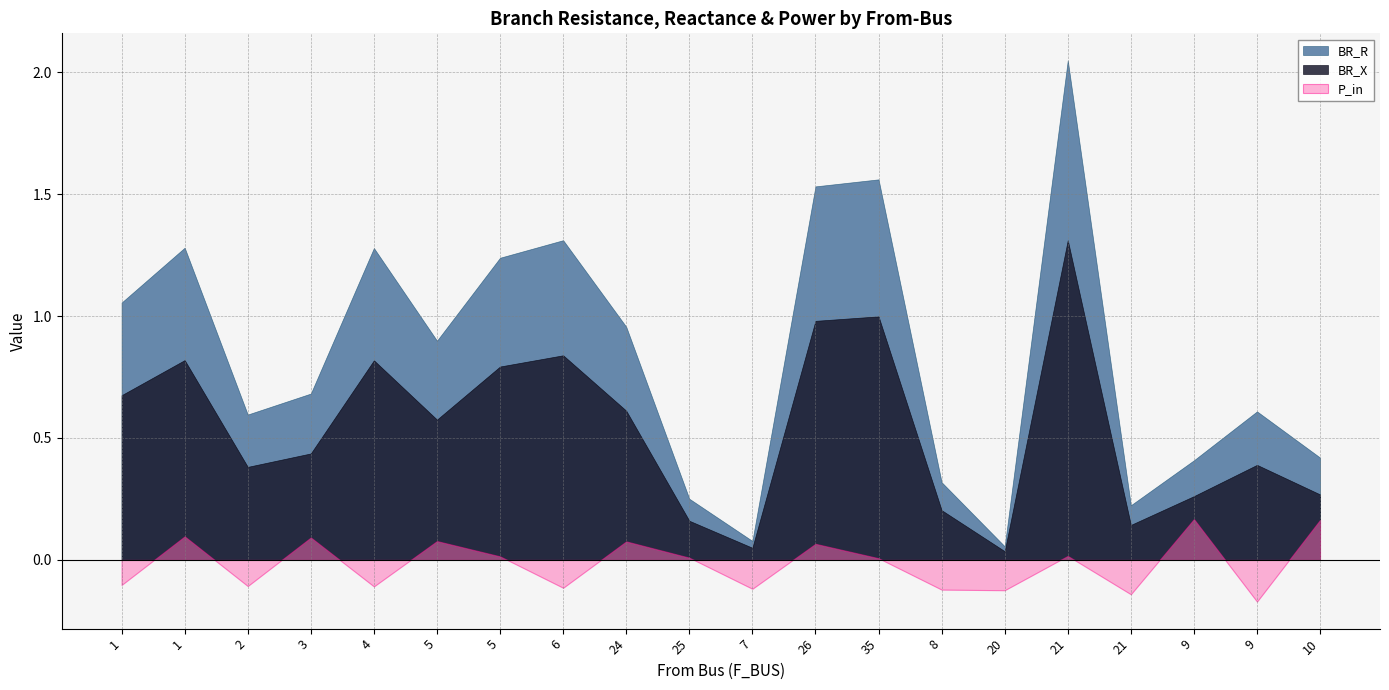

True or false: P_in and BR_R intersect in this chart.

False